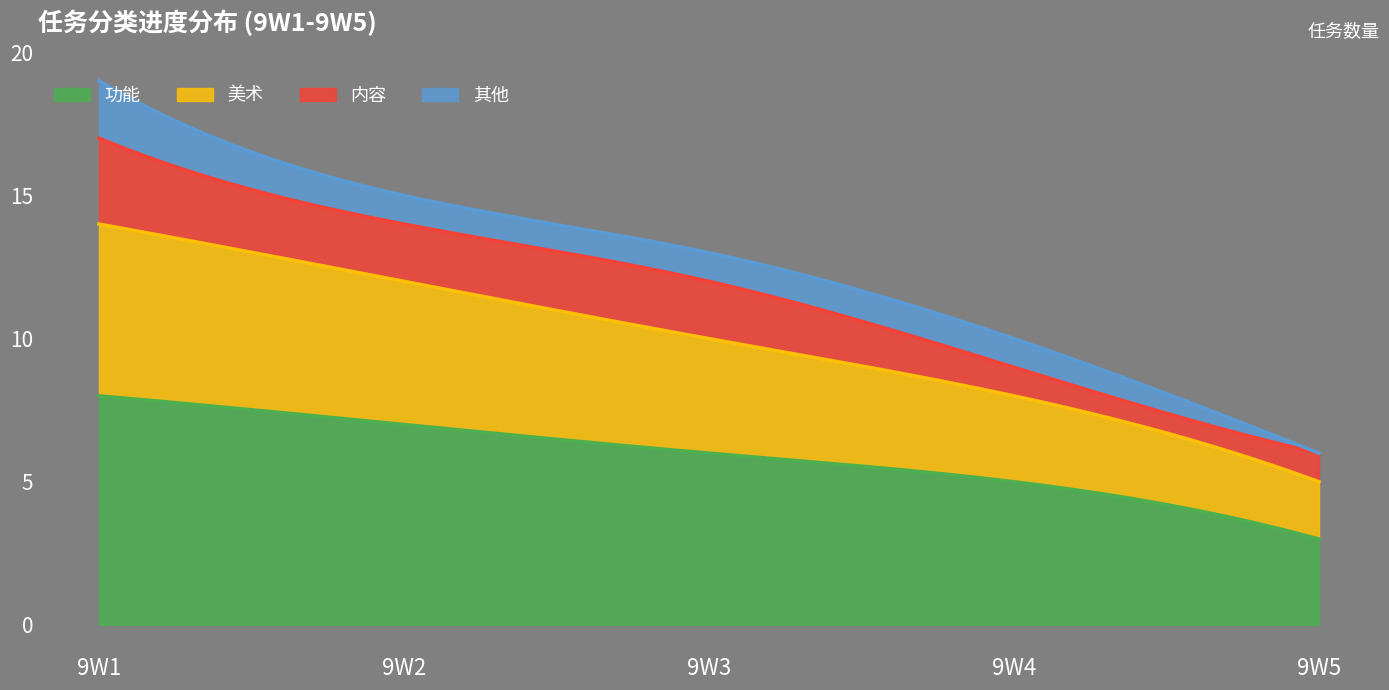

How many data points does each series have?

5